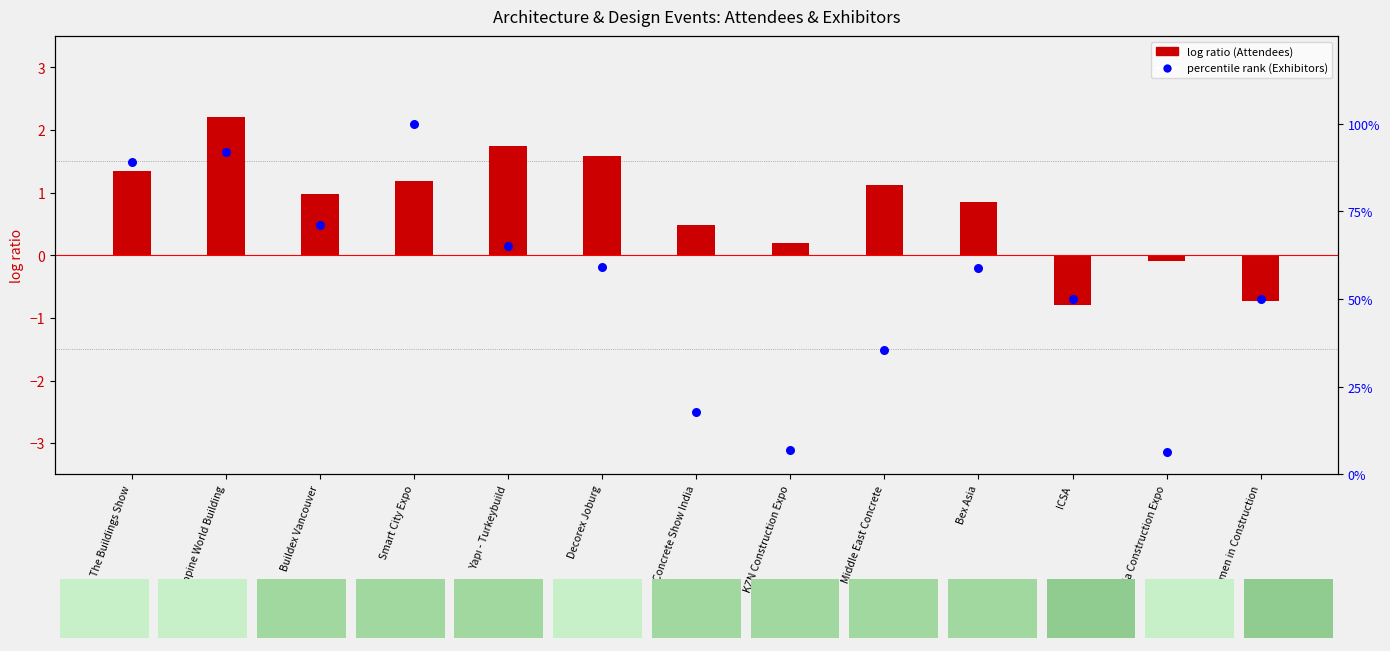

At how many categories does at least one series exceed 6?

13